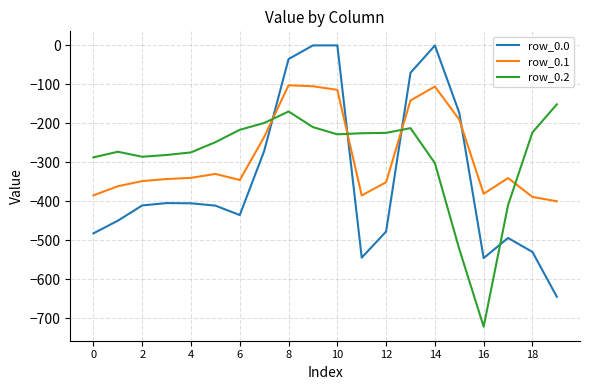

True or false: row_0.2 and row_0.0 cross at least once.

True